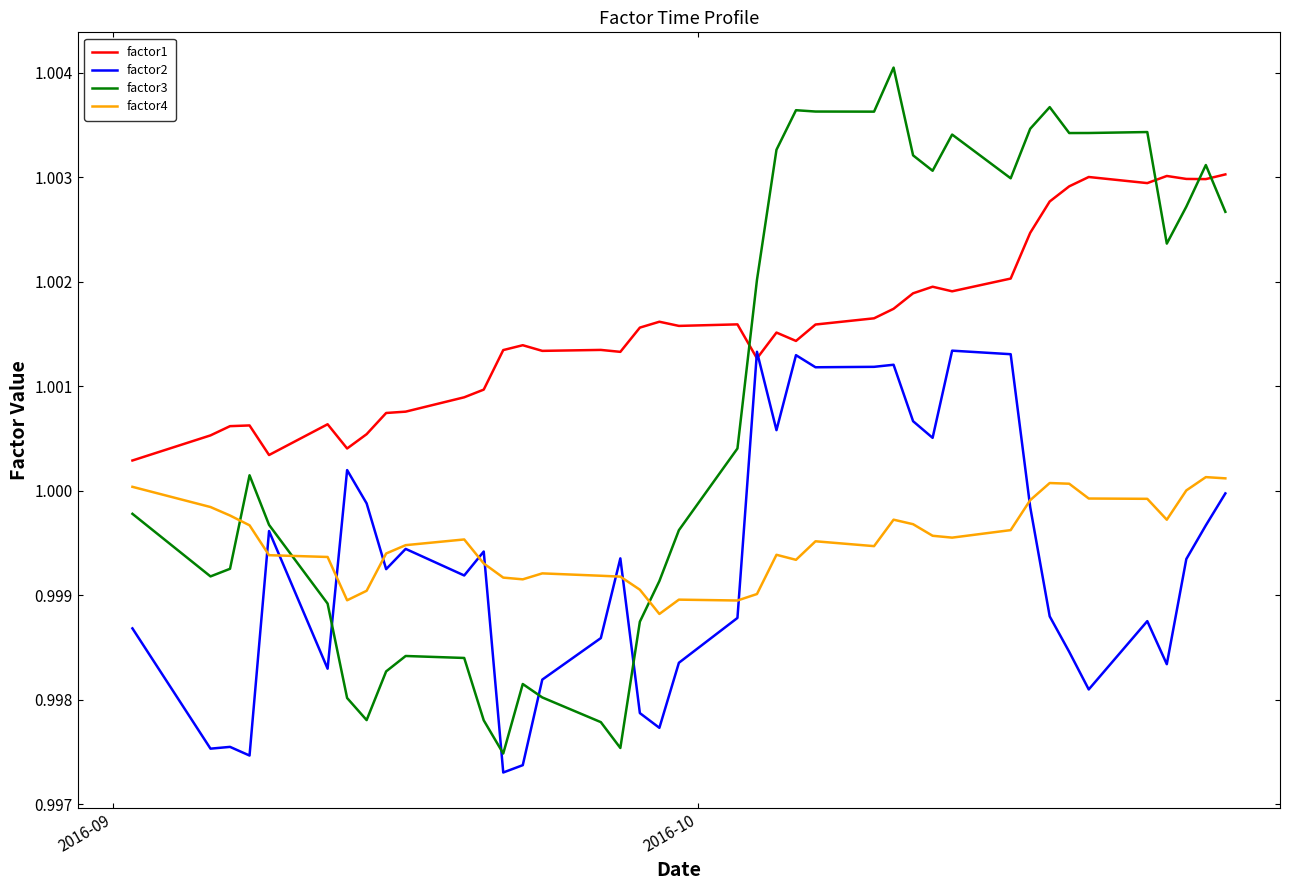

True or false: factor1 and factor4 cross at least once.

False